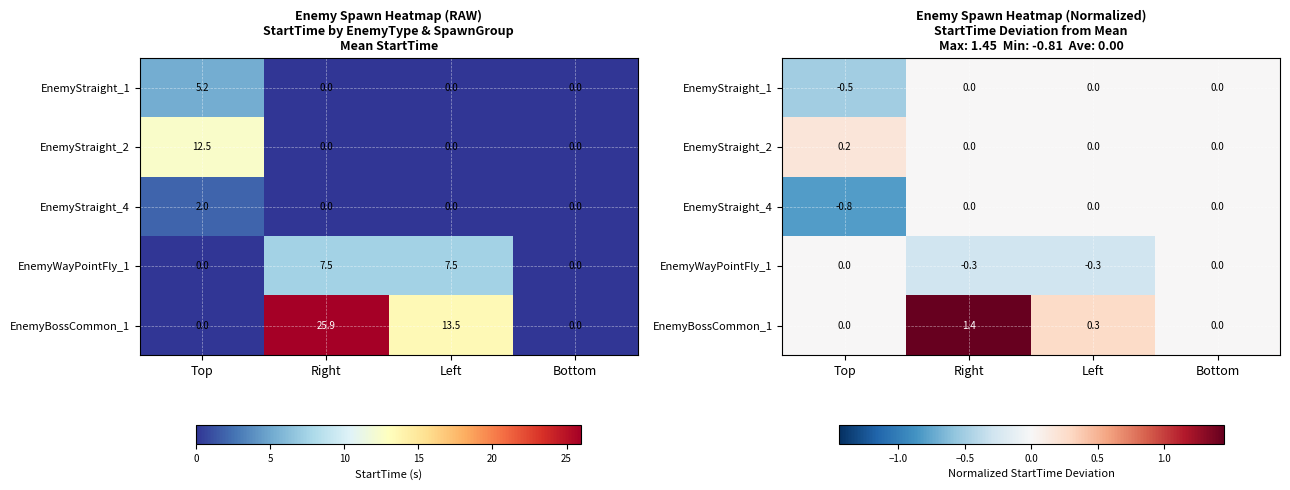

What is the average value of the EnemyStraight_4 series?

-0.2